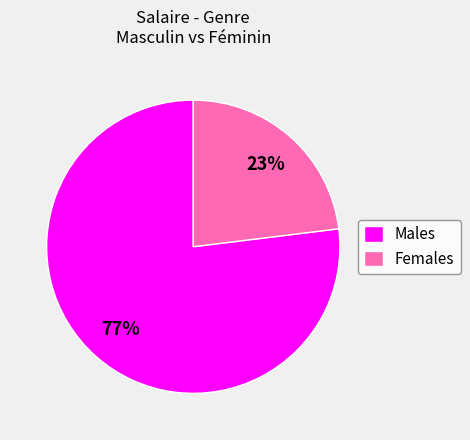

Count the number of slices in the pie.

2